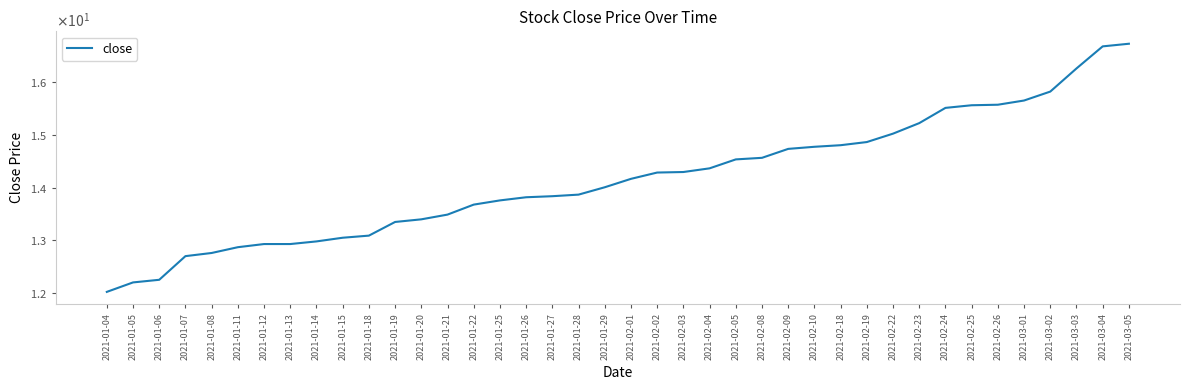

Does the chart have visible grid lines?

No